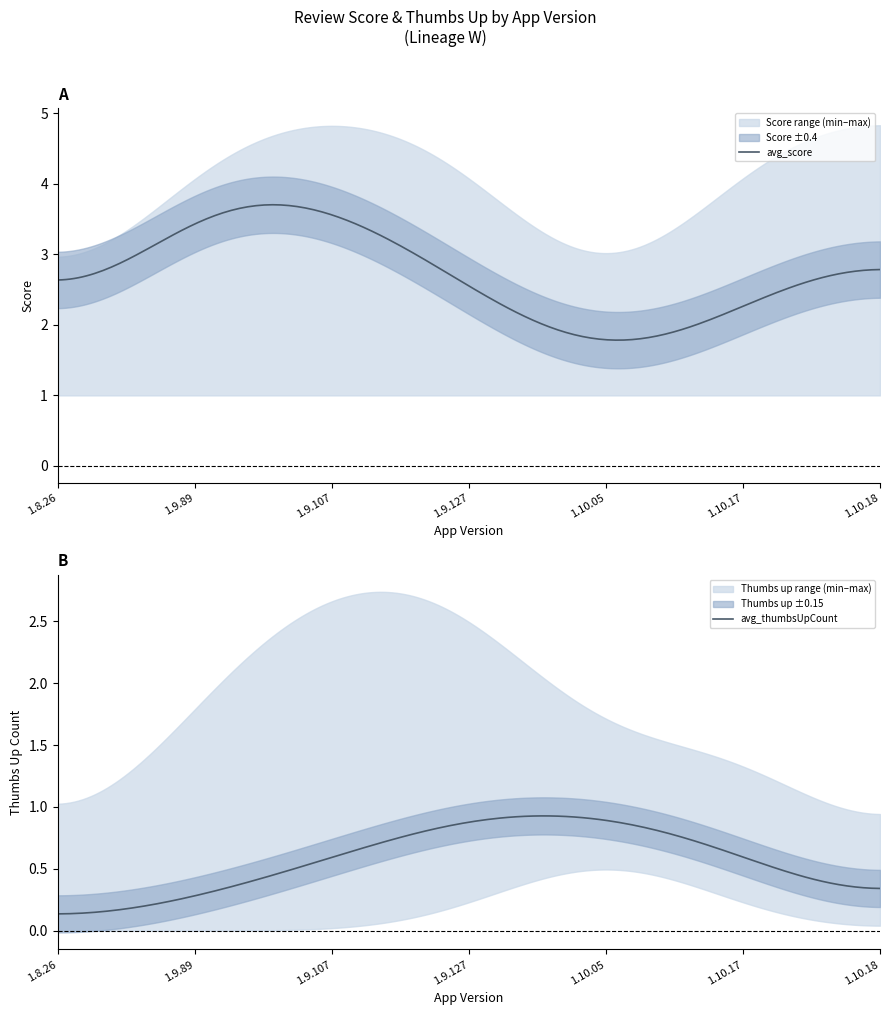

At which category is the sum across all series the highest?

1.9.107